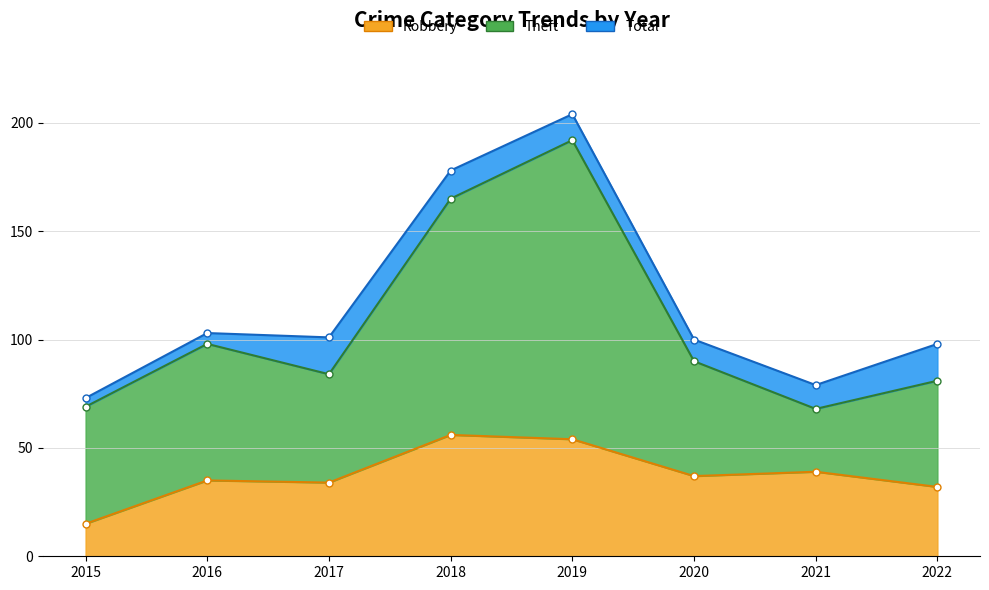

At which category does Total reach its first local valley?

2017